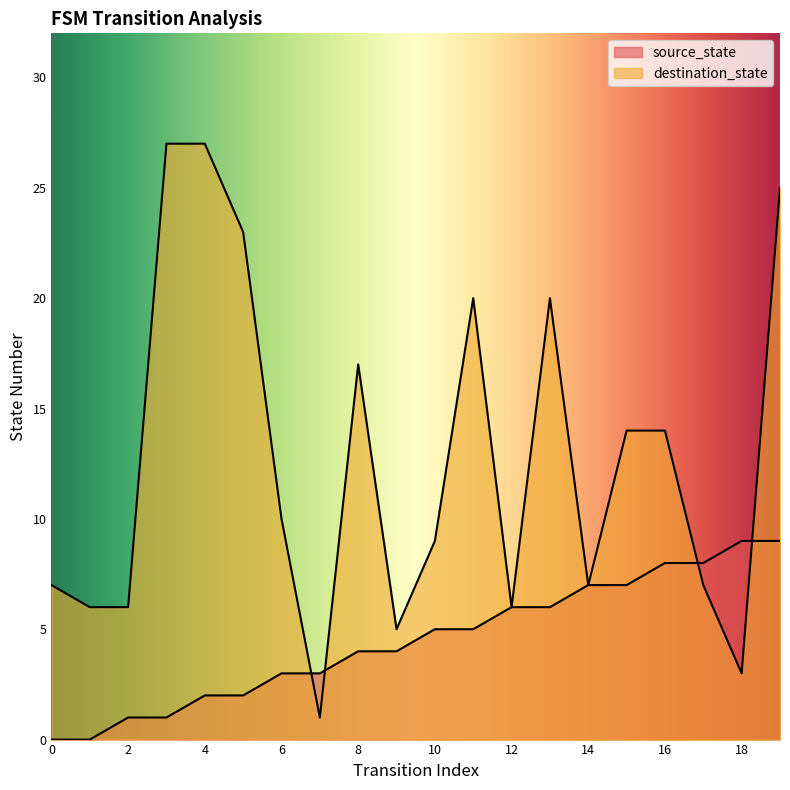

Reading left to right, list all the values displayed in this chart.

source_state: 0=0	1=0	2=1	3=1	4=2	5=2	6=3	7=3	8=4	9=4	10=5	11=5	12=6	13=6	14=7	15=7	16=8	17=8	18=9	19=9
destination_state: 0=7	1=6	2=6	3=27	4=27	5=23	6=10	7=1	8=17	9=5	10=9	11=20	12=6	13=20	14=7	15=14	16=14	17=7	18=3	19=25